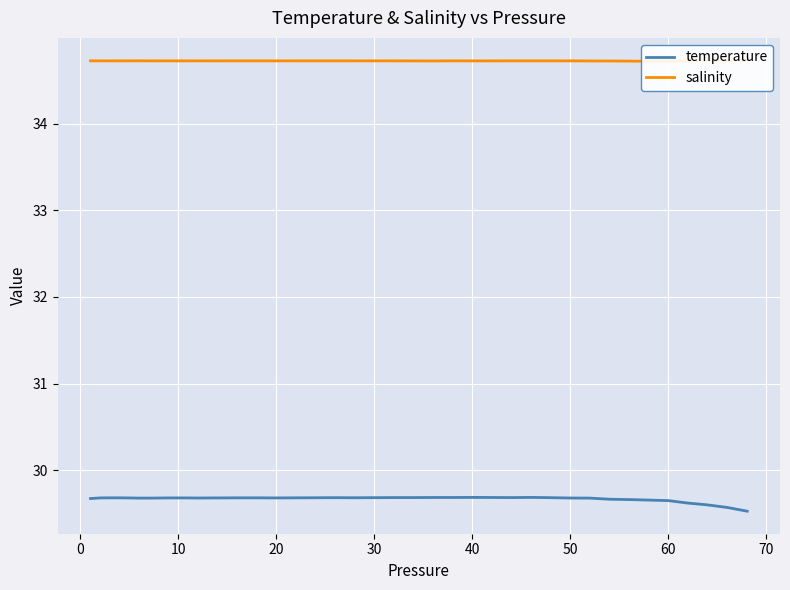

What is the minimum value for temperature?

29.5